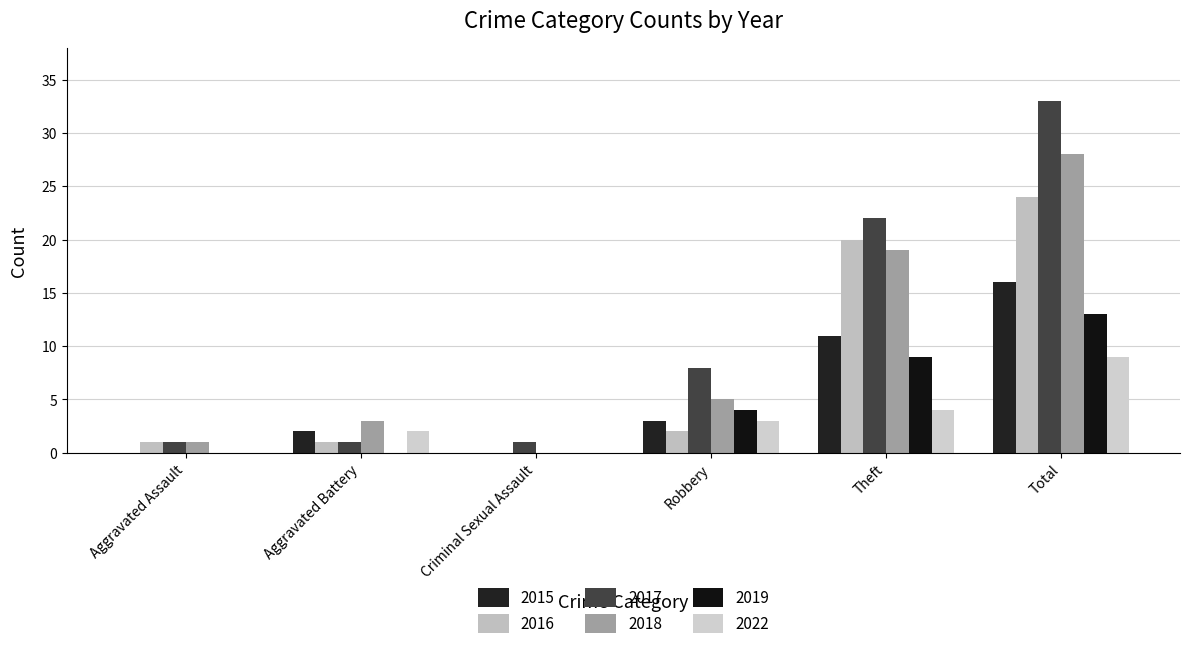

How many distinct data groups are displayed?

6